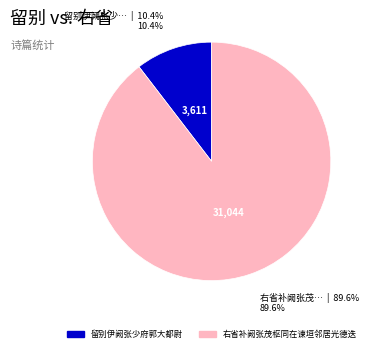

What percentage is the 留别伊阙张少府郭大都尉 slice, to the nearest percent?

10%